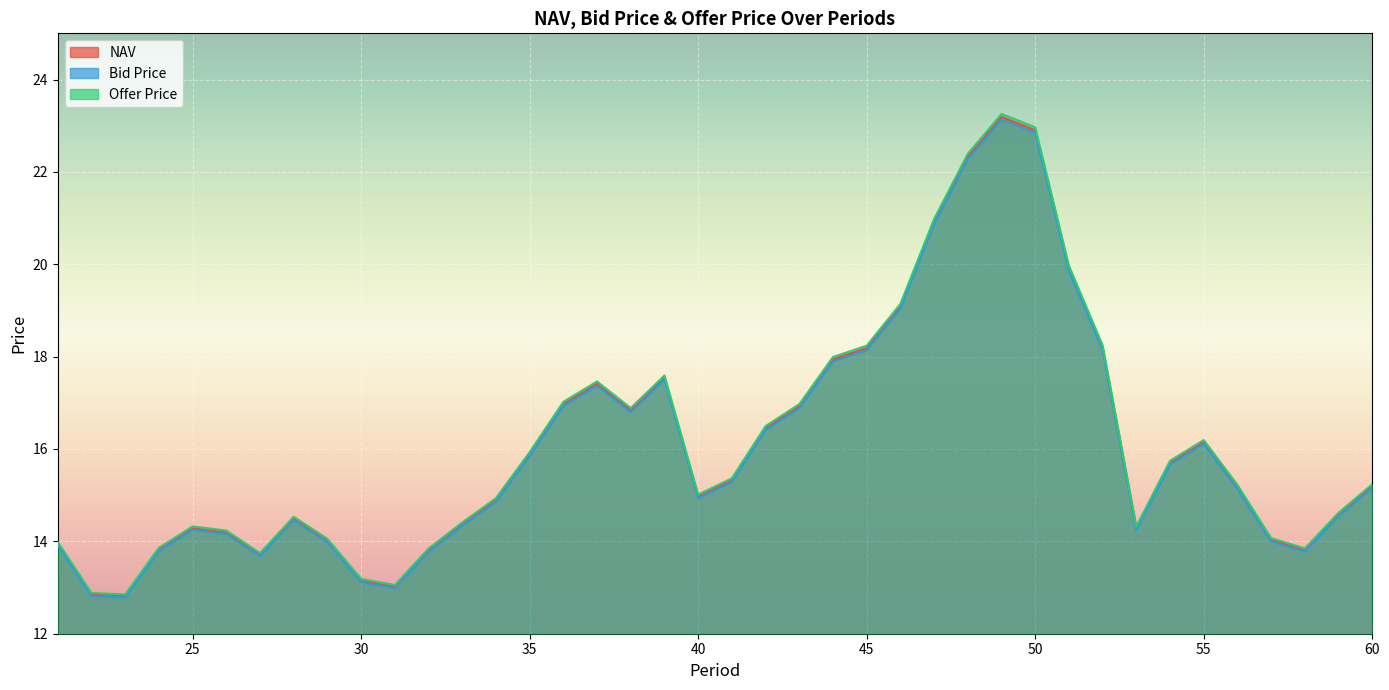

In Offer Price, how many points are lower than both neighbors (excluding endpoints)?

7